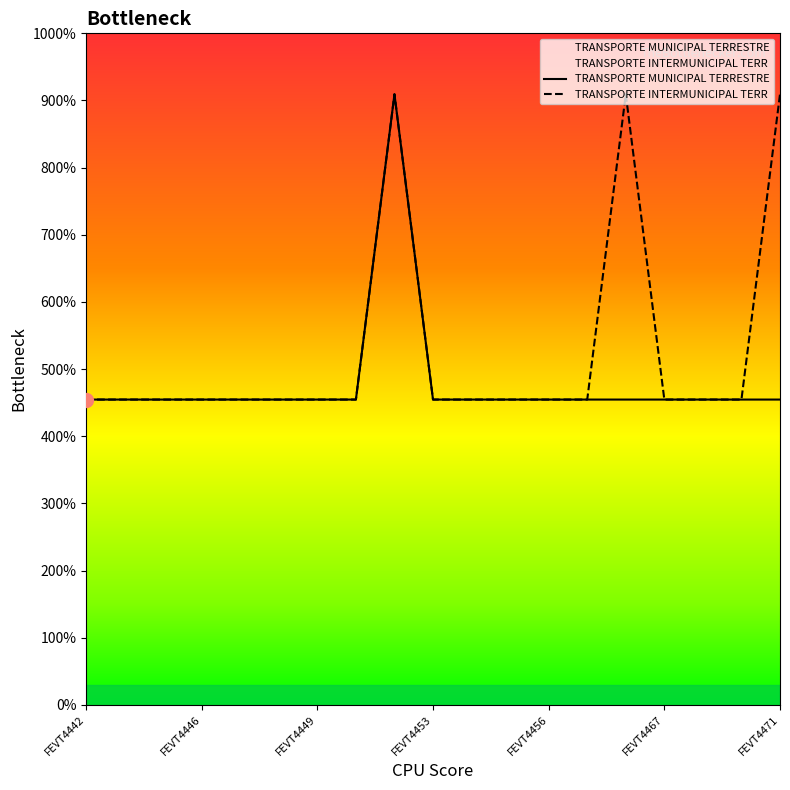

The TRANSPORTE MUNICIPAL TERRESTRE series shows 73026 at FEVT4454. True or false?

False